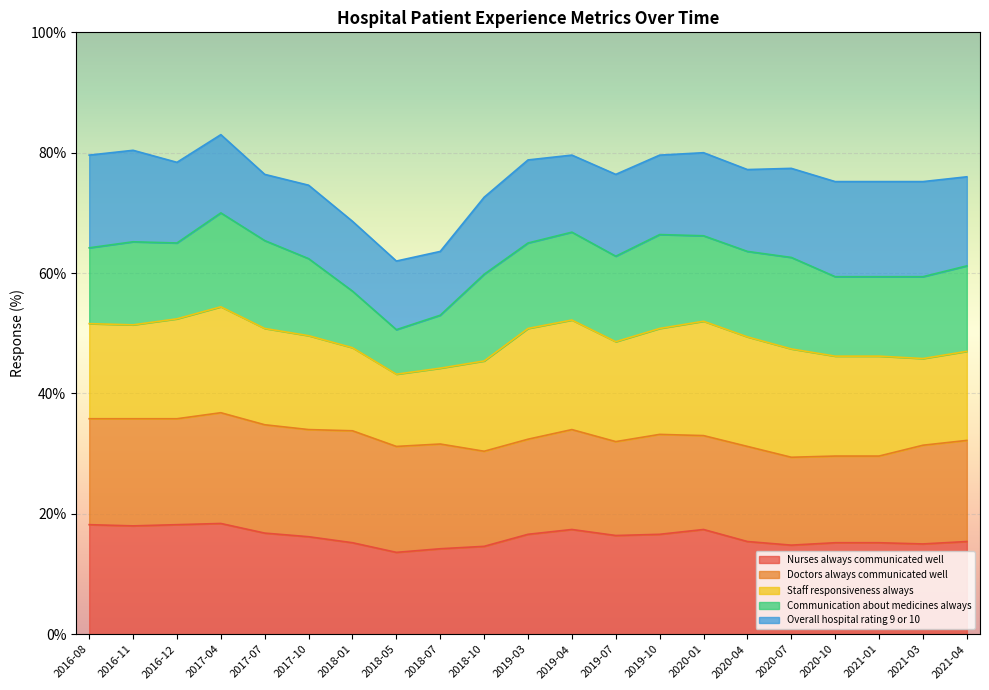

Between 2018-01 and 2018-05, which is larger?

2018-01